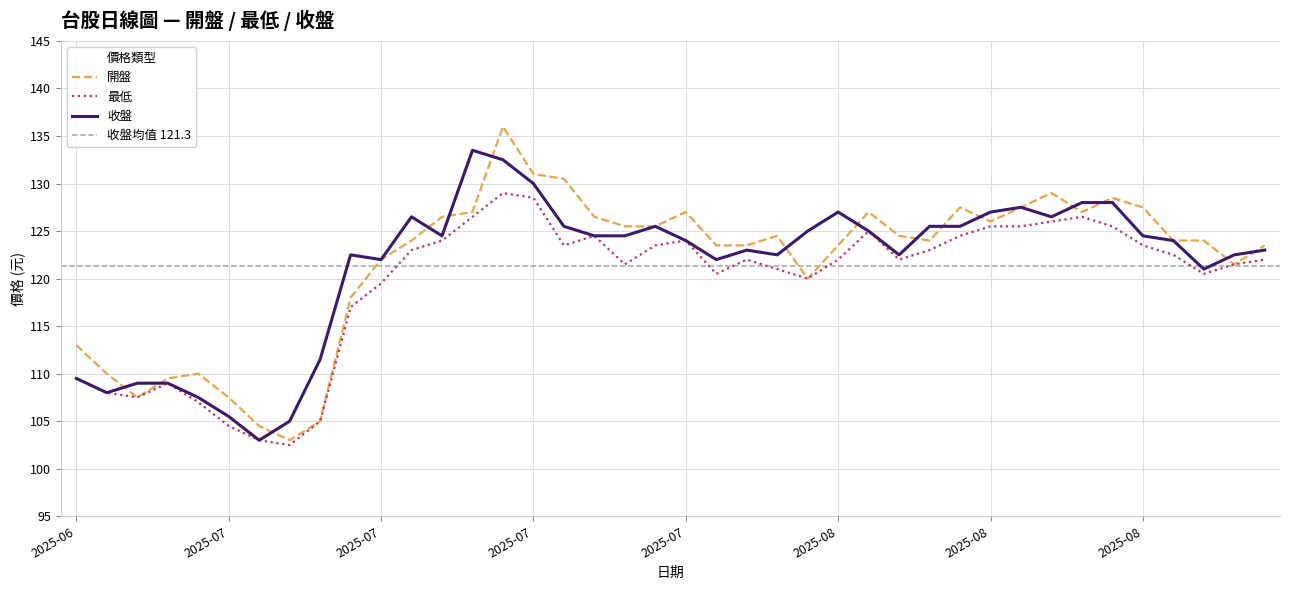

Where does the 收盤 series first go above 124?

2025-07-15